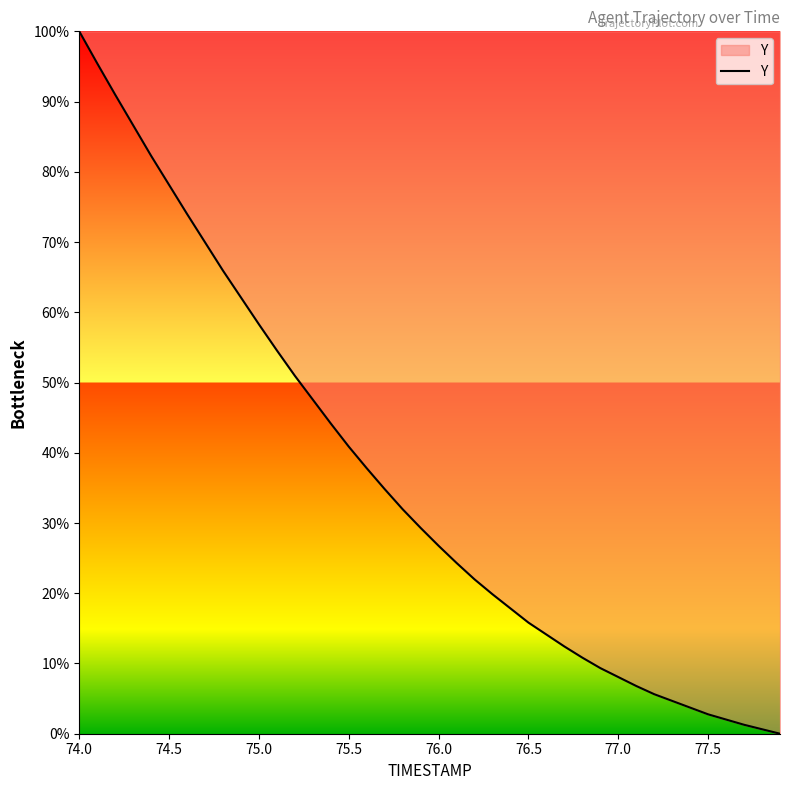

Count the number of data series in this chart.

1